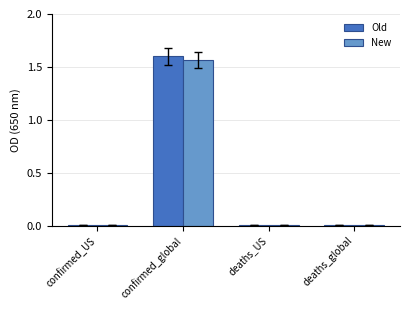

What are all the series names shown in the legend?

Old, New